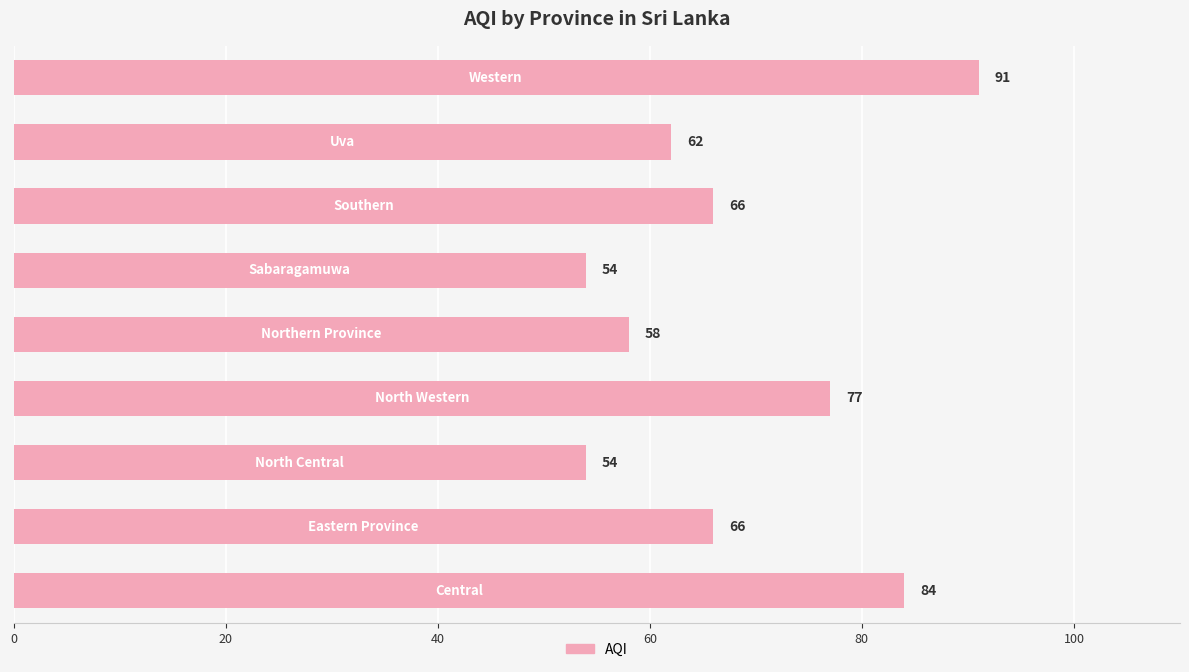

Are the bars grouped side by side (vs. stacked)?

No